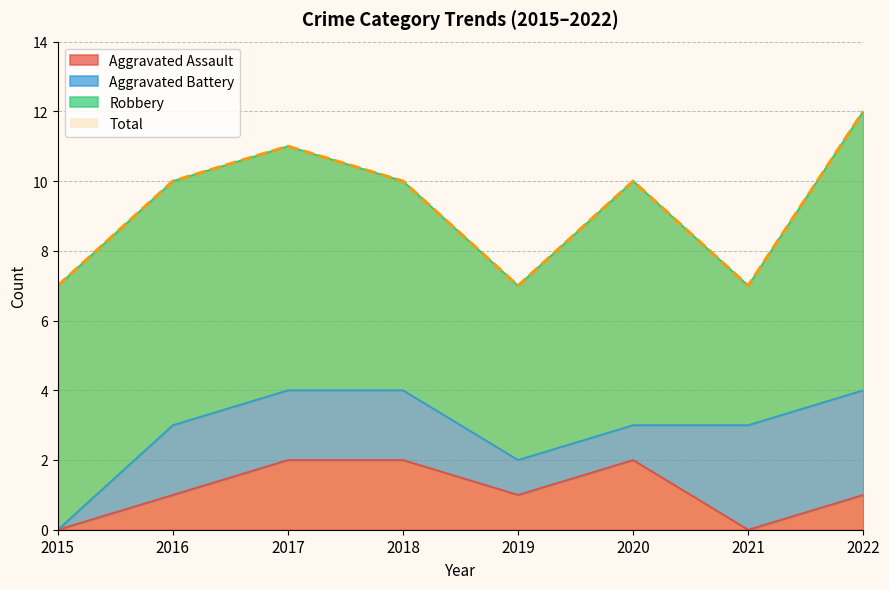

True or false: Aggravated Assault has a value of 1 at 2018.

False